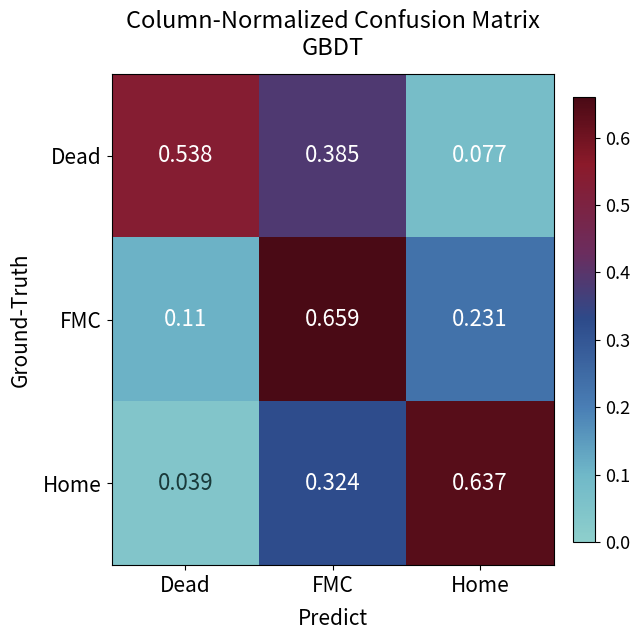

Which category has the highest value across all series?

FMC